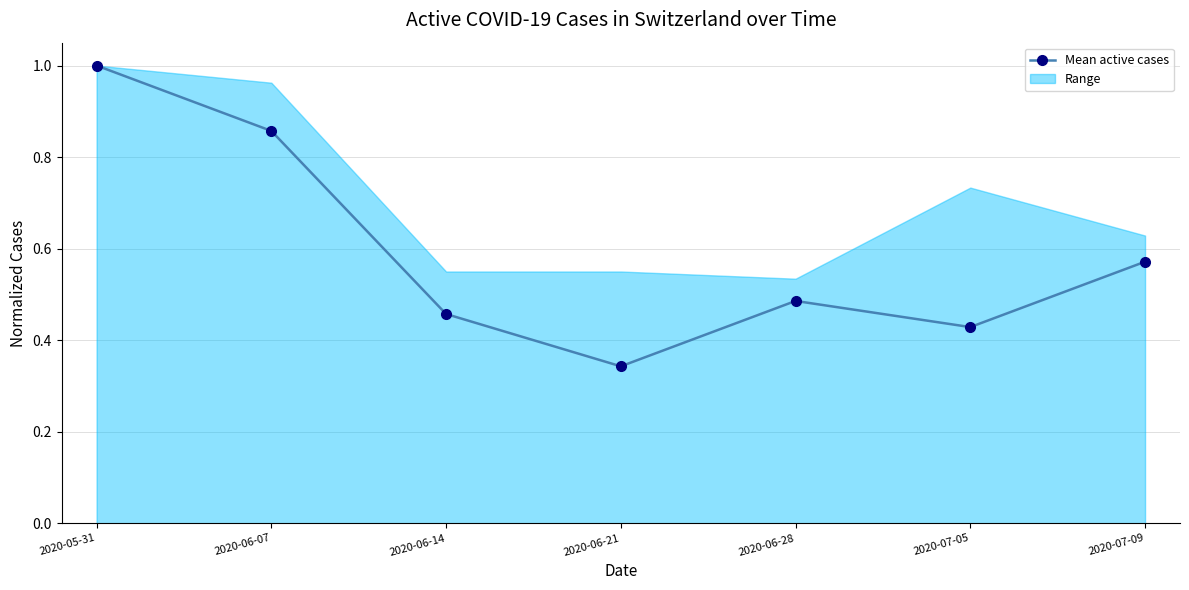

What is the label of the 2nd point from the right?

2020-07-05